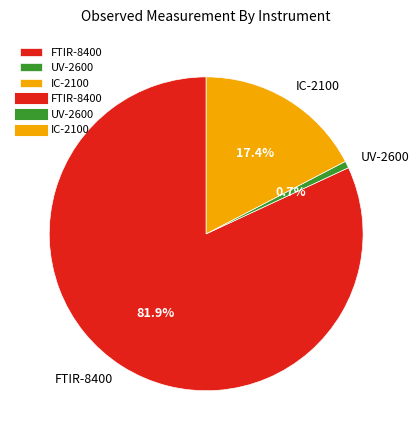

To the nearest percent, what is the difference between the largest and smallest slice percentages?

81%